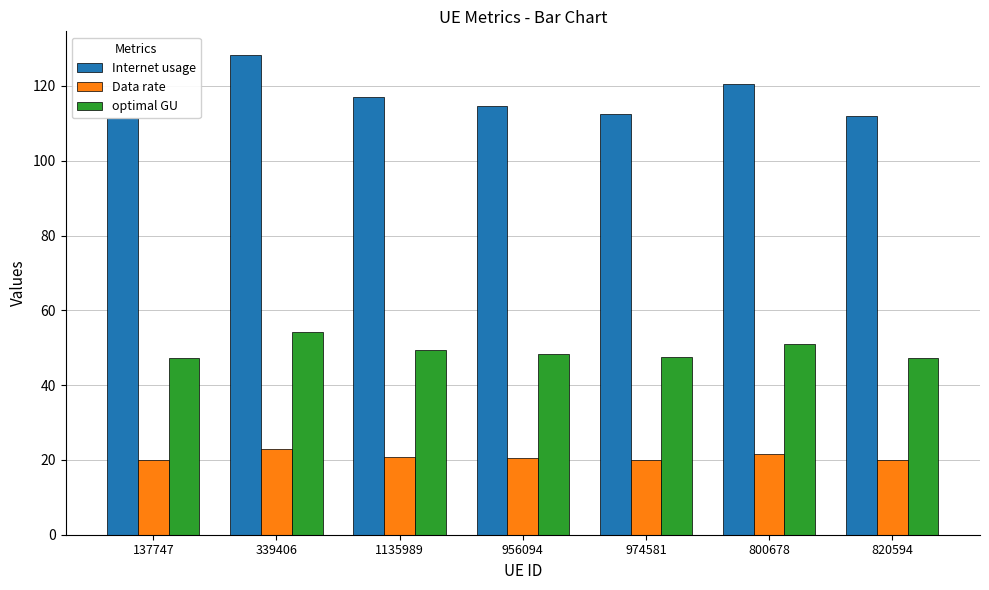

How many data points in Data rate are above 20?

6